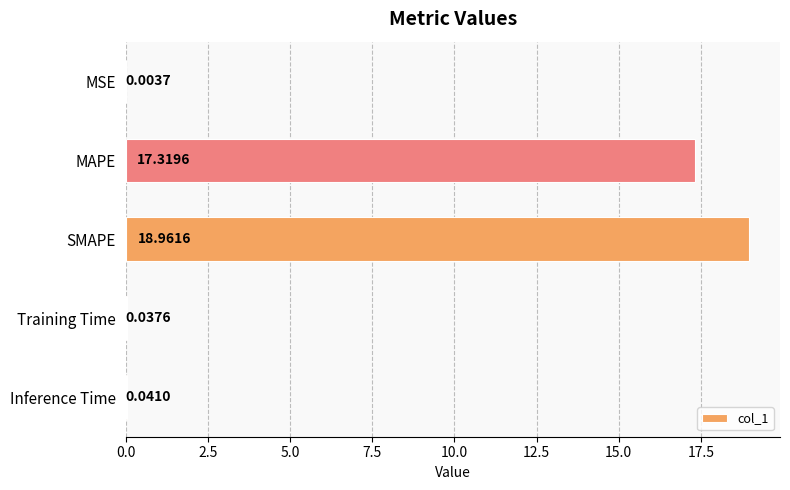

What is the sum of all values?

36.4